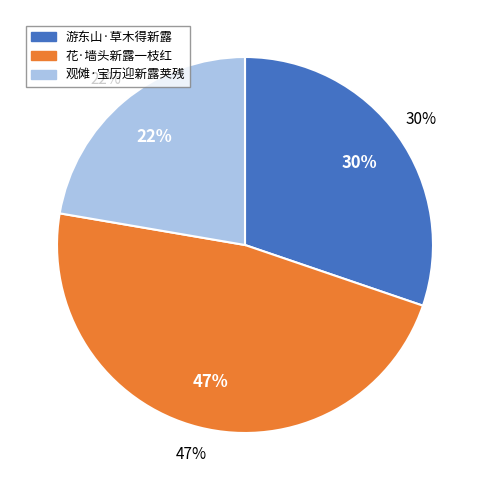

Is there any slice that represents more than half of the pie?

No